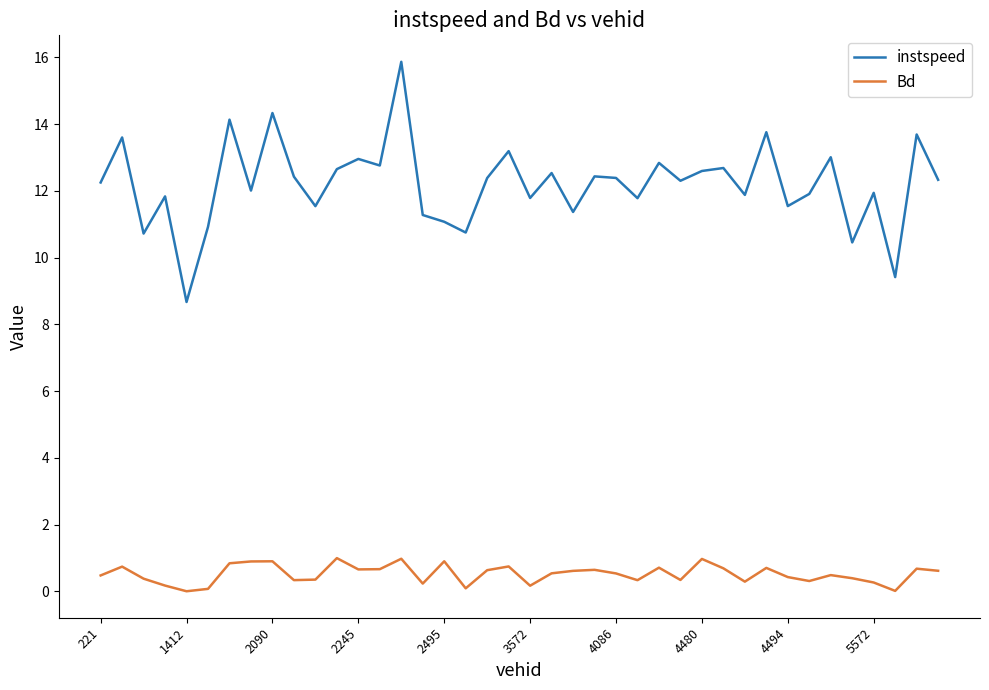

Which series has the largest range (max minus min)?

instspeed